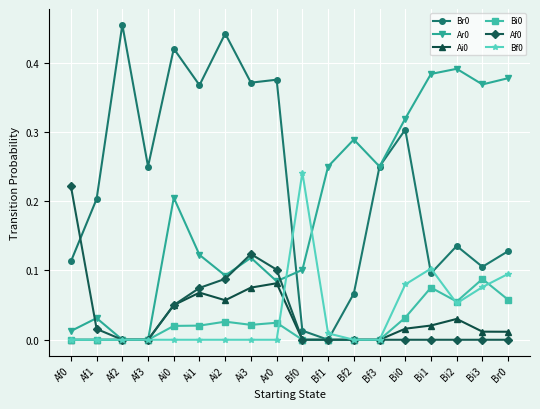

What is the label of the 13th point from the right?

Ai1